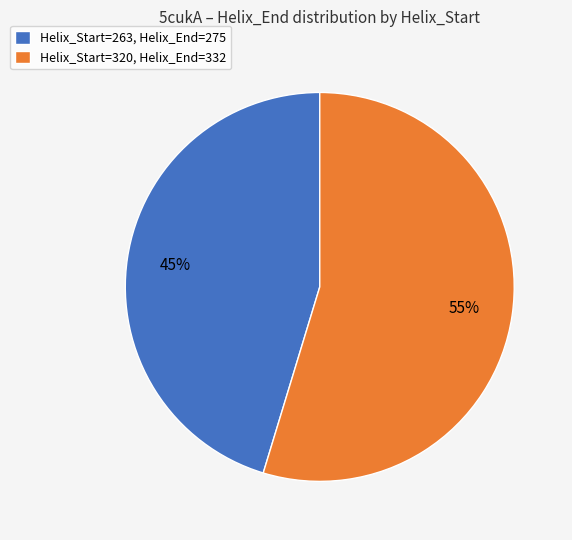

Is it true that Helix_Start=320, Helix_End=332 is 55% of the pie?

True